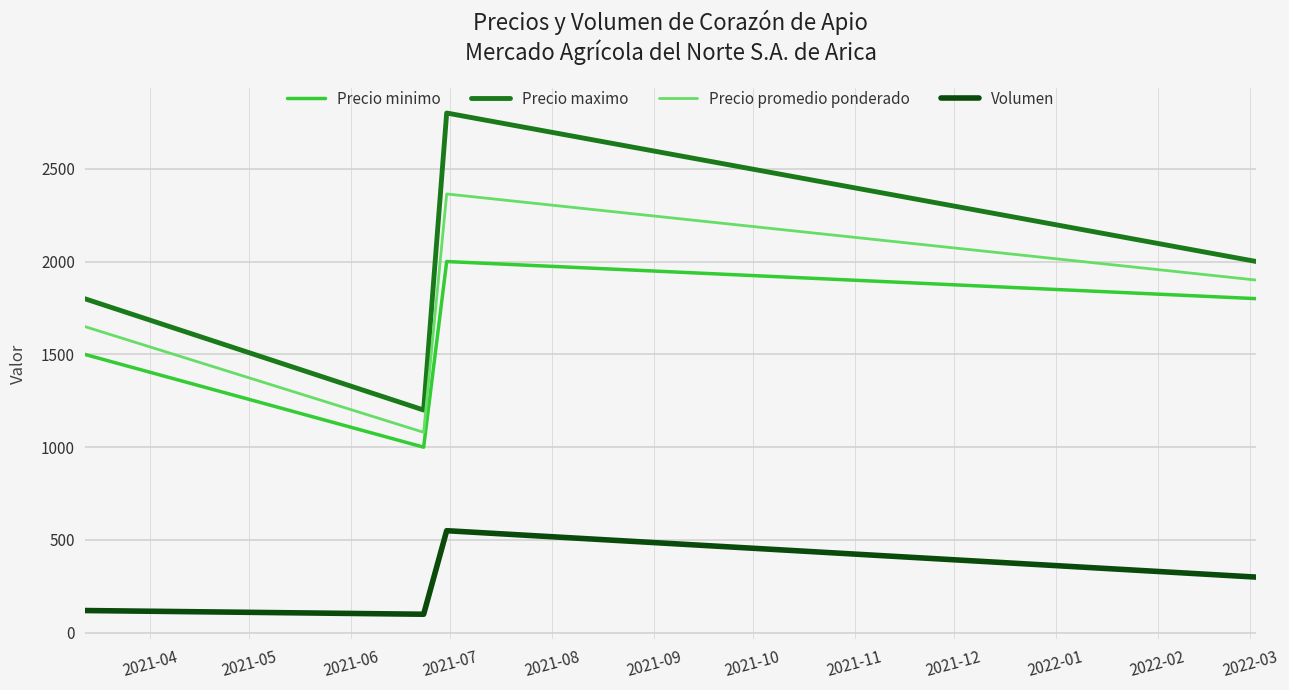

What is the maximum value for Precio promedio ponderado?

2364